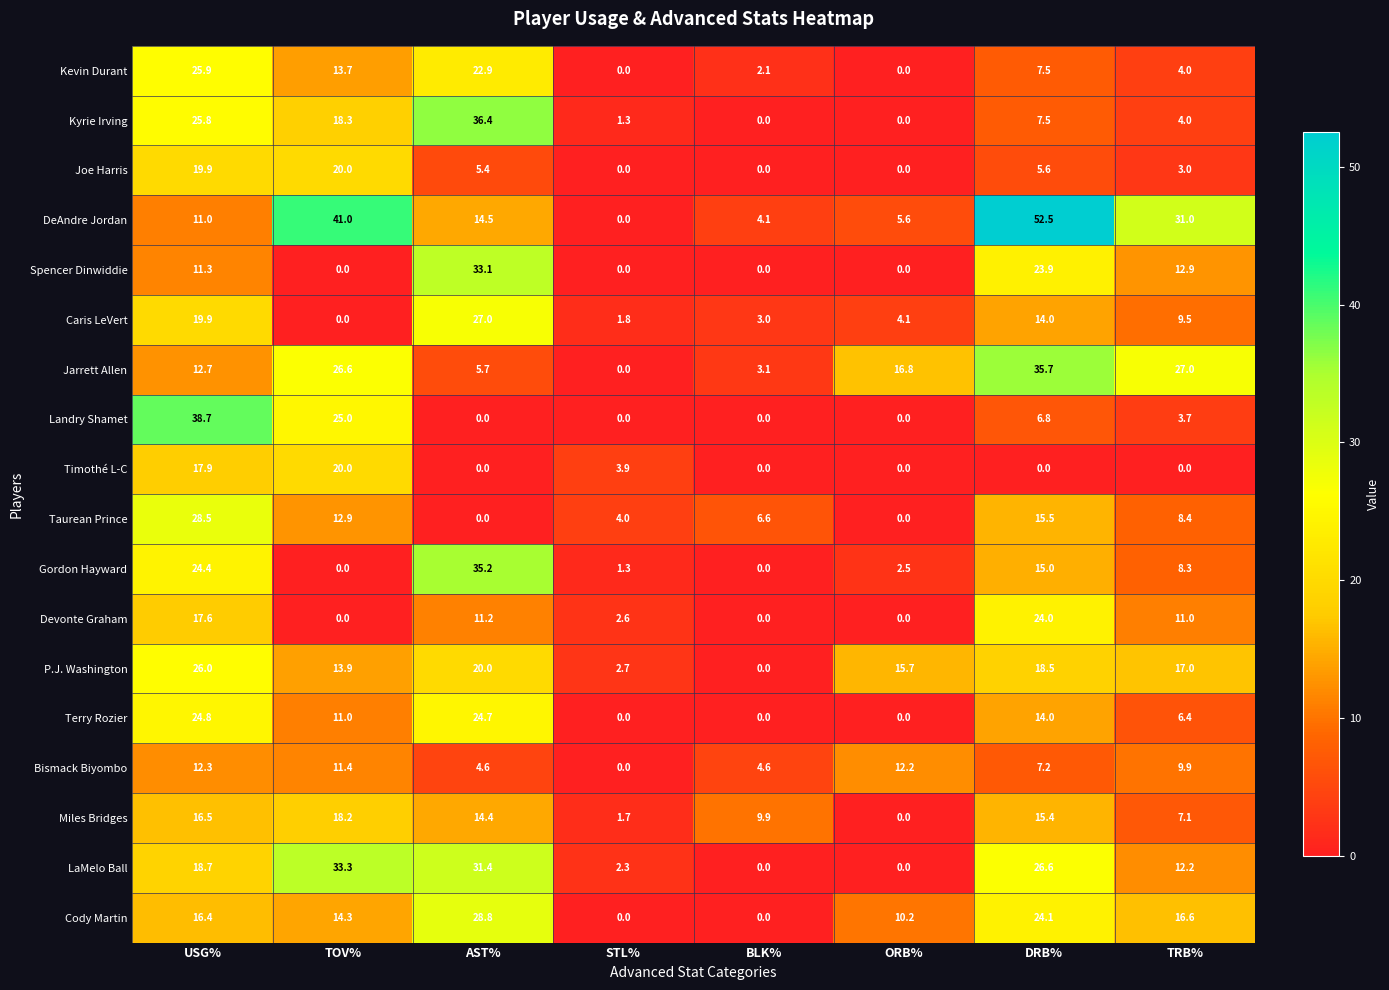

How many values in Joe Harris are above zero?

5